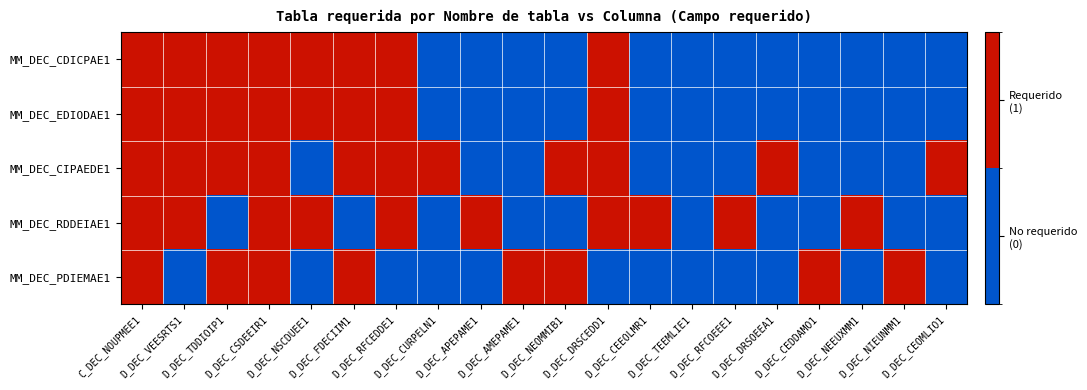

Reading left to right, transcribe all the data shown in this chart.

MM_DEC_CDICPAE1: C_DEC_NOUPMEE1=1	D_DEC_VEESRTS1=1	D_DEC_TDDIOIP1=1	D_DEC_CSDEEIR1=1	D_DEC_NSCDUEE1=1	D_DEC_FDECIIM1=1	D_DEC_RFCEDDE1=1	D_DEC_CURPELN1=0	D_DEC_APEPAME1=0	D_DEC_AMEPAME1=0	D_DEC_NEOMMIB1=0	D_DEC_DRSCEDD1=1	D_DEC_CEEOLMR1=0	D_DEC_TEEMLIE1=0	D_DEC_RFCOEEE1=0	D_DEC_DRSOEEA1=0	D_DEC_CEDDAMO1=0	D_DEC_NEEUXMM1=0	D_DEC_NIEUNMM1=0	D_DEC_CEOMLIO1=0
MM_DEC_EDIODAE1: C_DEC_NOUPMEE1=1	D_DEC_VEESRTS1=1	D_DEC_TDDIOIP1=1	D_DEC_CSDEEIR1=1	D_DEC_NSCDUEE1=1	D_DEC_FDECIIM1=1	D_DEC_RFCEDDE1=1	D_DEC_CURPELN1=0	D_DEC_APEPAME1=0	D_DEC_AMEPAME1=0	D_DEC_NEOMMIB1=0	D_DEC_DRSCEDD1=1	D_DEC_CEEOLMR1=0	D_DEC_TEEMLIE1=0	D_DEC_RFCOEEE1=0	D_DEC_DRSOEEA1=0	D_DEC_CEDDAMO1=0	D_DEC_NEEUXMM1=0	D_DEC_NIEUNMM1=0	D_DEC_CEOMLIO1=0
MM_DEC_CIPAEDE1: C_DEC_NOUPMEE1=1	D_DEC_VEESRTS1=1	D_DEC_TDDIOIP1=1	D_DEC_CSDEEIR1=1	D_DEC_NSCDUEE1=0	D_DEC_FDECIIM1=1	D_DEC_RFCEDDE1=1	D_DEC_CURPELN1=1	D_DEC_APEPAME1=0	D_DEC_AMEPAME1=0	D_DEC_NEOMMIB1=1	D_DEC_DRSCEDD1=1	D_DEC_CEEOLMR1=0	D_DEC_TEEMLIE1=0	D_DEC_RFCOEEE1=0	D_DEC_DRSOEEA1=1	D_DEC_CEDDAMO1=0	D_DEC_NEEUXMM1=0	D_DEC_NIEUNMM1=0	D_DEC_CEOMLIO1=1
MM_DEC_RDDEIAE1: C_DEC_NOUPMEE1=1	D_DEC_VEESRTS1=1	D_DEC_TDDIOIP1=0	D_DEC_CSDEEIR1=1	D_DEC_NSCDUEE1=1	D_DEC_FDECIIM1=0	D_DEC_RFCEDDE1=1	D_DEC_CURPELN1=0	D_DEC_APEPAME1=1	D_DEC_AMEPAME1=0	D_DEC_NEOMMIB1=0	D_DEC_DRSCEDD1=1	D_DEC_CEEOLMR1=1	D_DEC_TEEMLIE1=0	D_DEC_RFCOEEE1=1	D_DEC_DRSOEEA1=0	D_DEC_CEDDAMO1=0	D_DEC_NEEUXMM1=1	D_DEC_NIEUNMM1=0	D_DEC_CEOMLIO1=0
MM_DEC_PDIEMAE1: C_DEC_NOUPMEE1=1	D_DEC_VEESRTS1=0	D_DEC_TDDIOIP1=1	D_DEC_CSDEEIR1=1	D_DEC_NSCDUEE1=0	D_DEC_FDECIIM1=1	D_DEC_RFCEDDE1=0	D_DEC_CURPELN1=0	D_DEC_APEPAME1=0	D_DEC_AMEPAME1=1	D_DEC_NEOMMIB1=1	D_DEC_DRSCEDD1=0	D_DEC_CEEOLMR1=0	D_DEC_TEEMLIE1=0	D_DEC_RFCOEEE1=0	D_DEC_DRSOEEA1=0	D_DEC_CEDDAMO1=1	D_DEC_NEEUXMM1=0	D_DEC_NIEUNMM1=1	D_DEC_CEOMLIO1=0